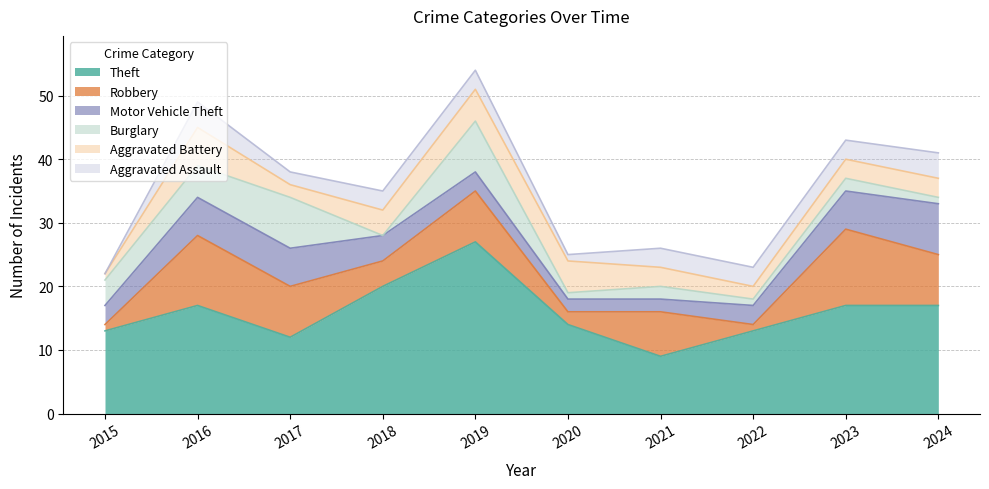

Does the chart display data point markers on the line(s)?

No